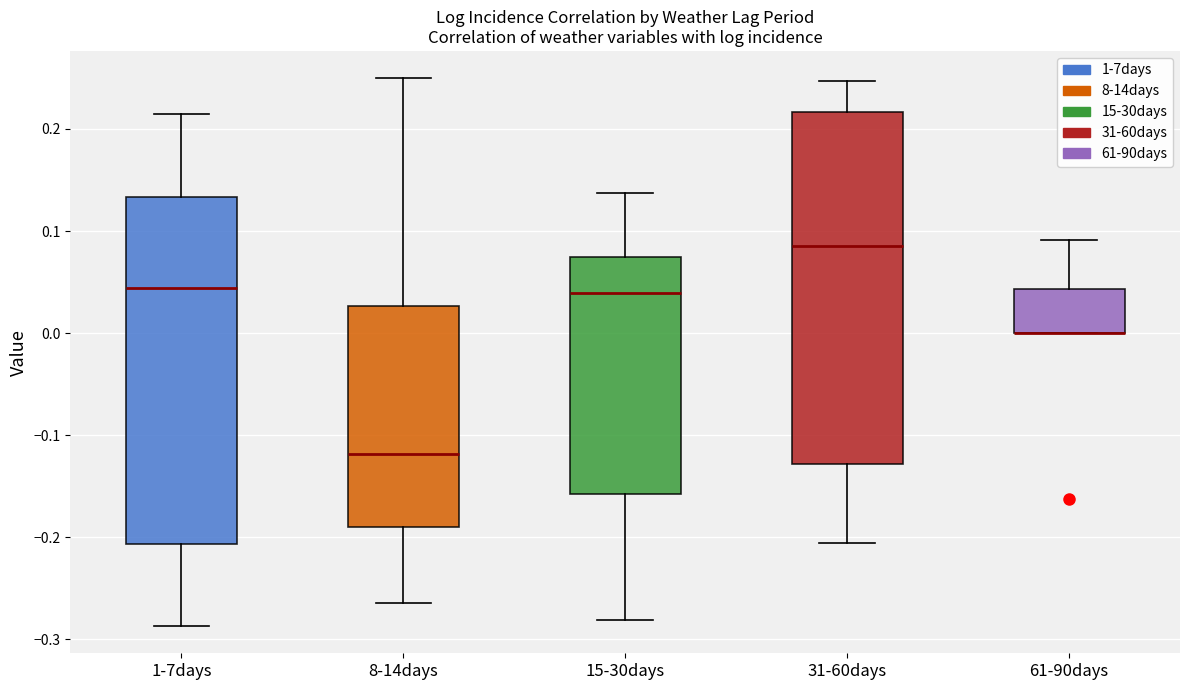

Reading left to right, read every box against the y-axis: the position of its median line, the range the box covers, and the ends of its whiskers. The values are not printed on the chart, so give them approximately, as read against the axis.

1-7days: median 0.04, box -0.21 to 0.13, whiskers -0.29 to 0.21
8-14days: median -0.12, box -0.19 to 0.03, whiskers -0.26 to 0.25
15-30days: median 0.04, box -0.16 to 0.07, whiskers -0.28 to 0.14
31-60days: median 0.09, box -0.13 to 0.22, whiskers -0.21 to 0.25
61-90days: median 0.00 (drawn on the box's lower edge), box 0.00 to 0.04, whiskers 0.00 to 0.09